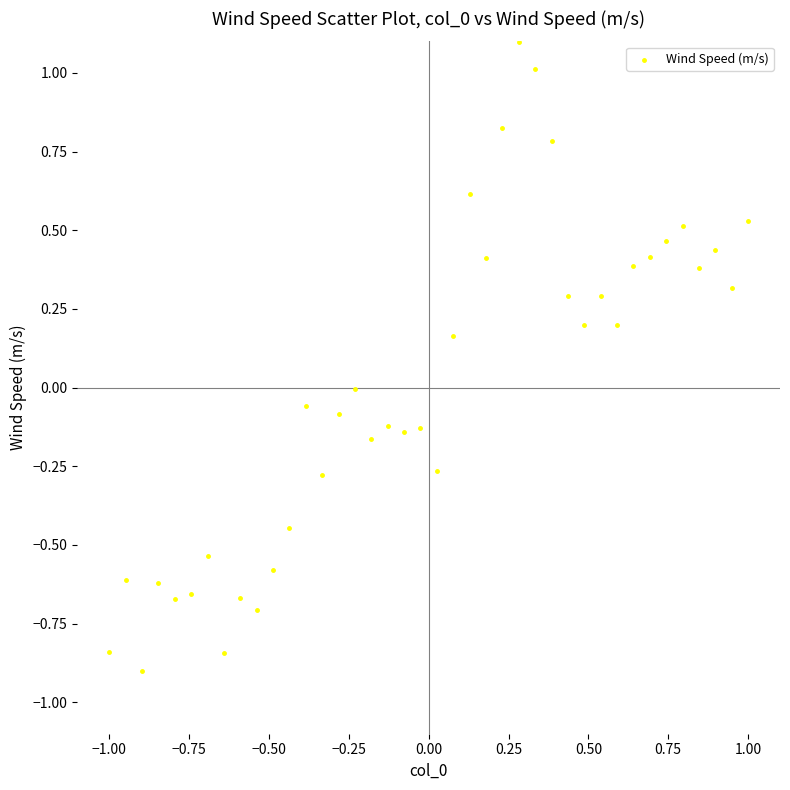

What is the range of X values (max minus min)?

2.0